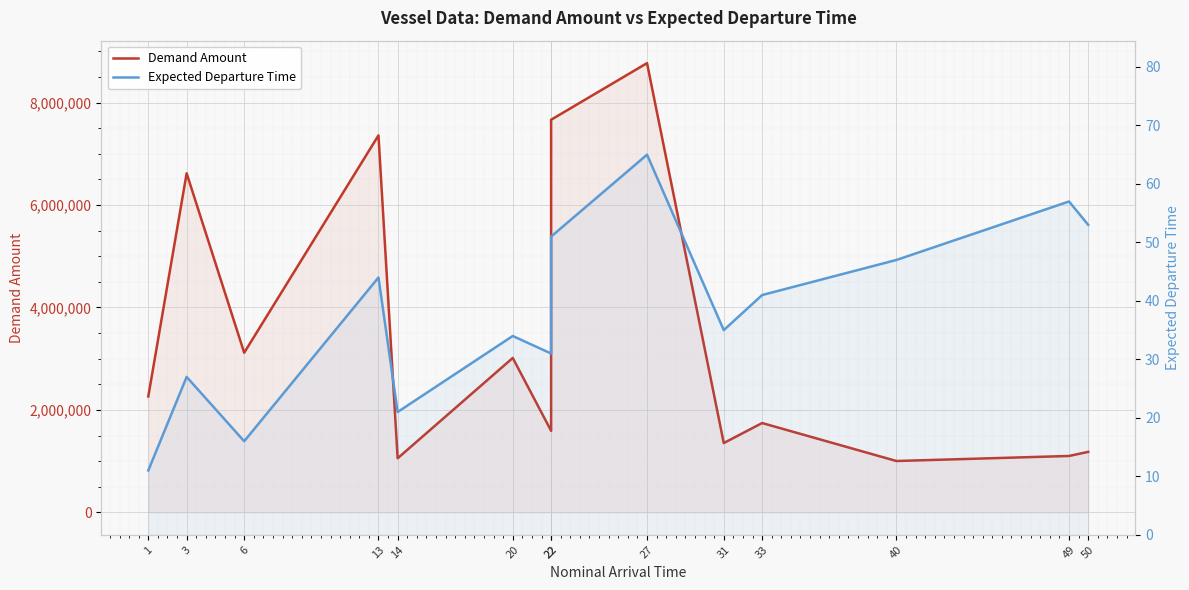

At which label does Expected Departure Time reach its peak?

27